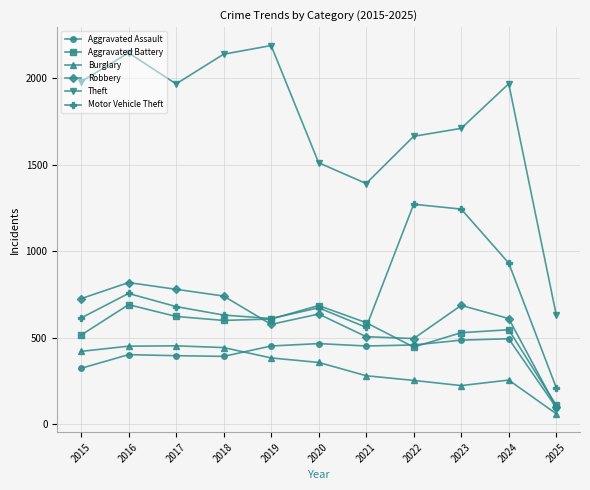

At which label does Aggravated Battery first exceed 587?

2016